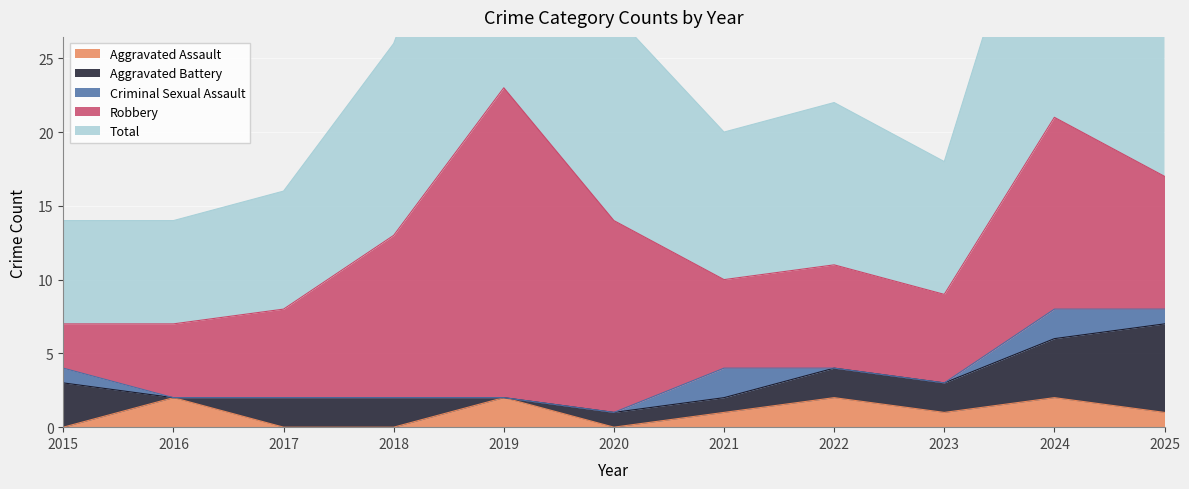

At how many categories does at least one series exceed 16?

3